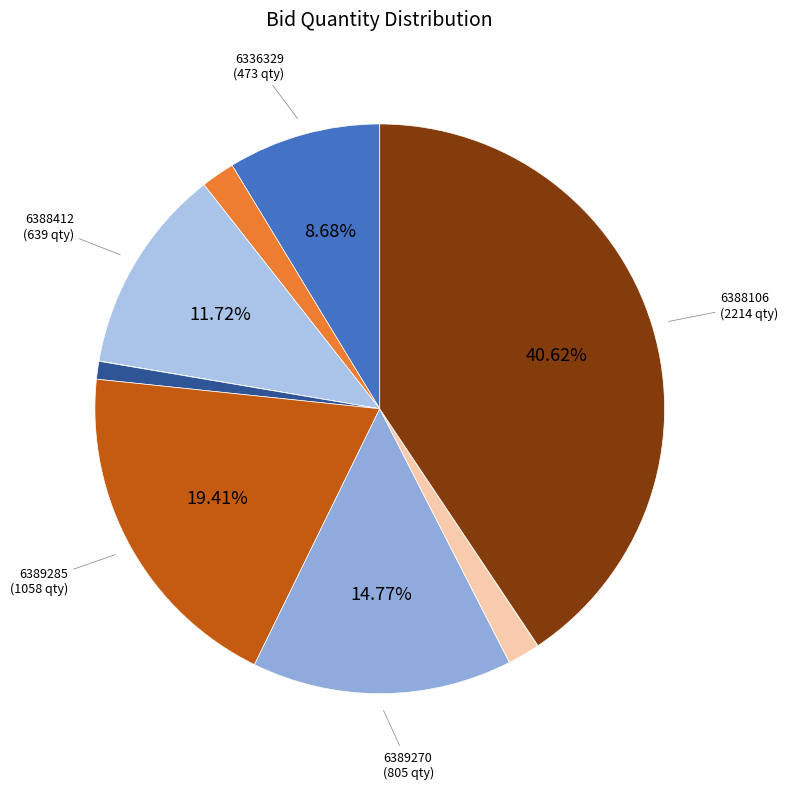

Which slice is the largest?

GEM/2025/B/6388106